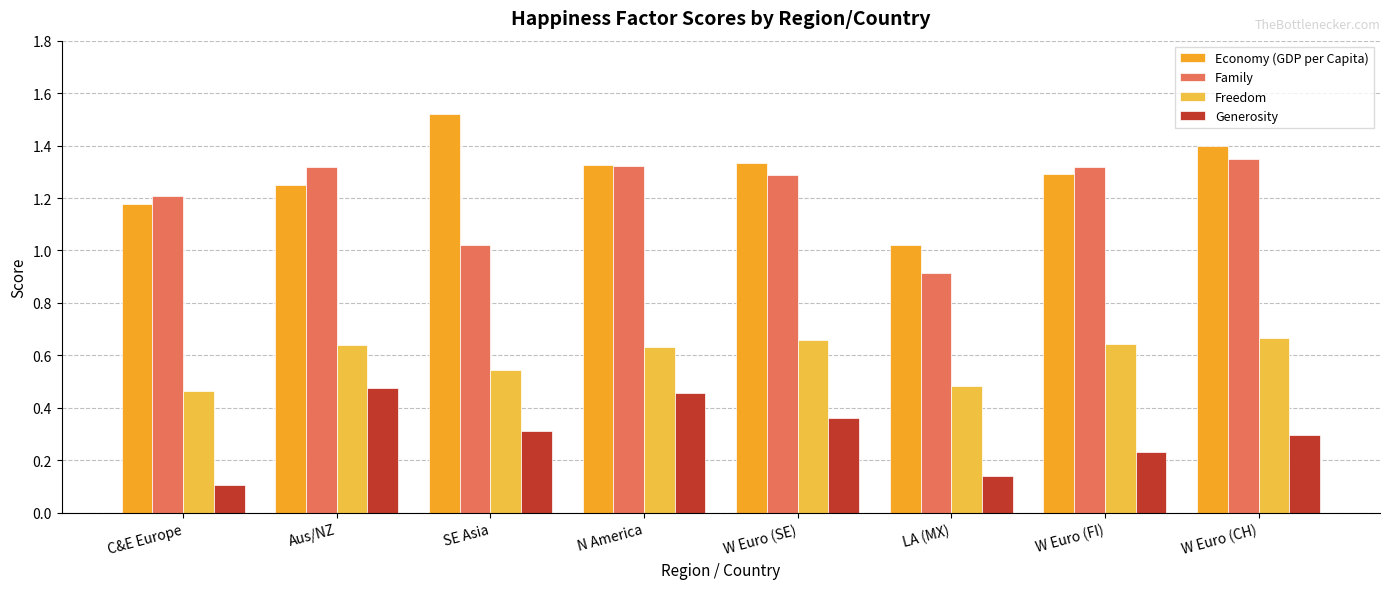

At how many categories does at least one series exceed 1?

8